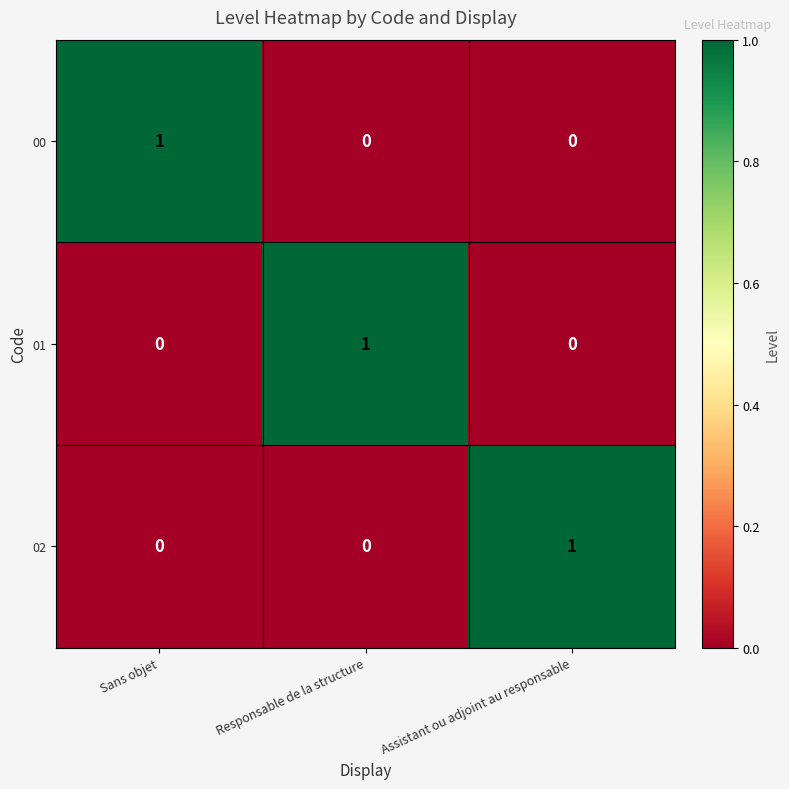

How many 00 values are between 0 and 1?

3